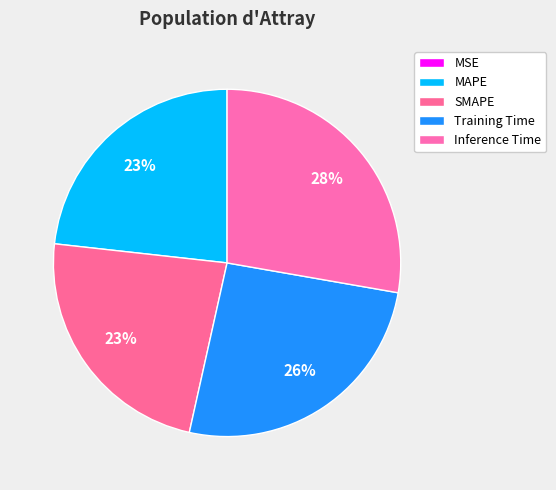

How much of the chart is everything except MAPE?

76.8%